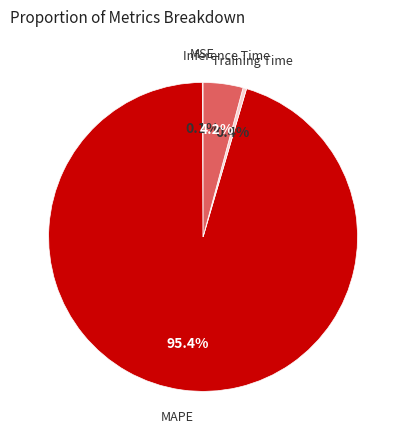

Which slice represents more than half of the pie?

MAPE